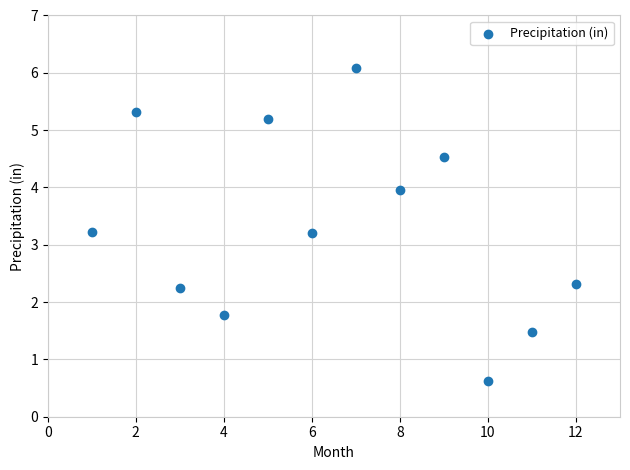

What is the range of X values (max minus min)?

11.0